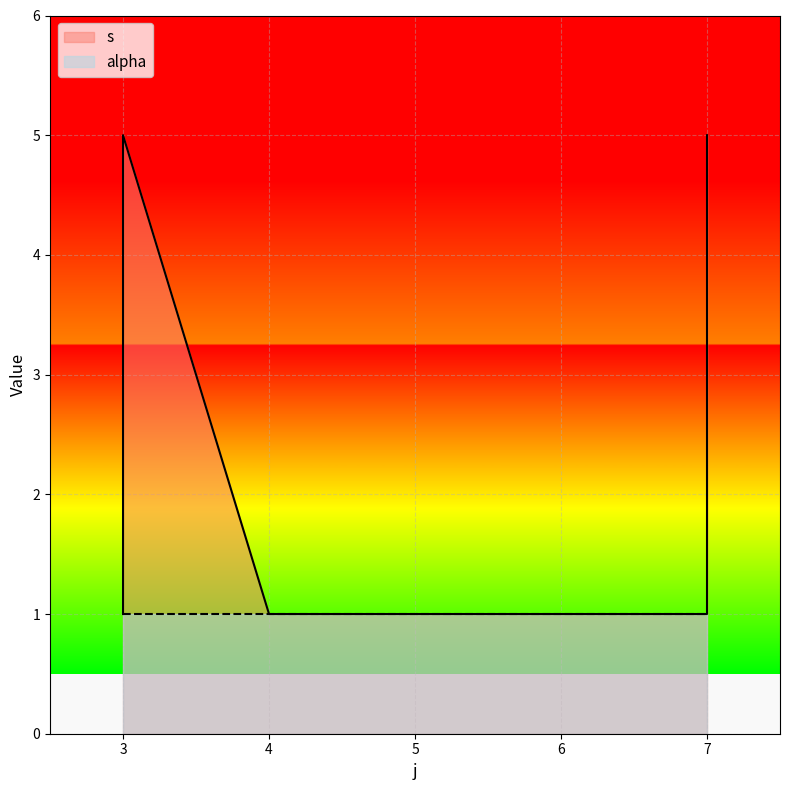

What is the value of the 3rd point from the left?

1